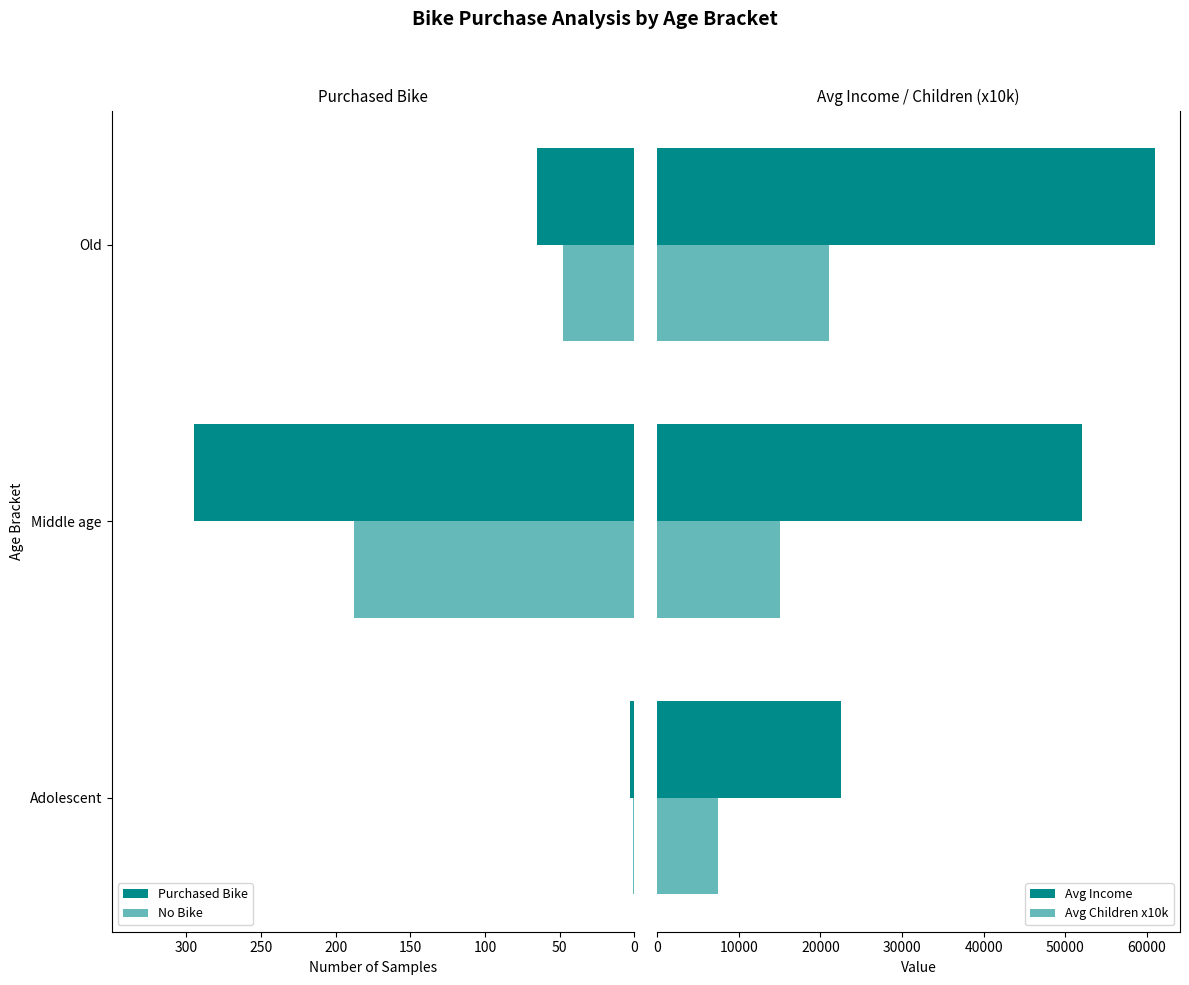

The No Bike series shows -48 at Old. True or false?

True